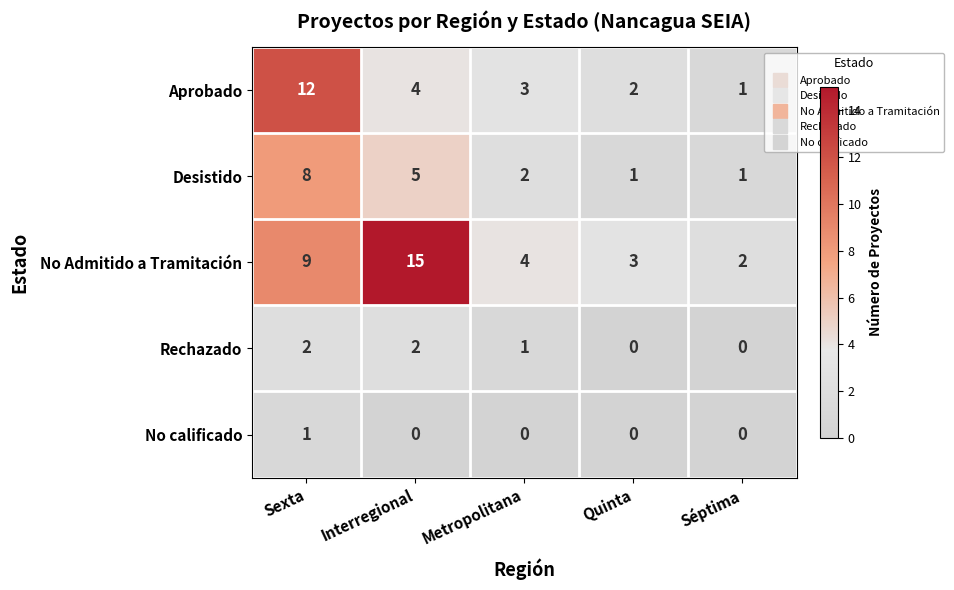

Reading right to left, transcribe all the data shown in this chart.

Aprobado: 1	2	3	4	12
Desistido: 1	1	2	5	8
No Admitido a Tramitación: 2	3	4	15	9
Rechazado: 0	0	1	2	2
No calificado: 0	0	0	0	1